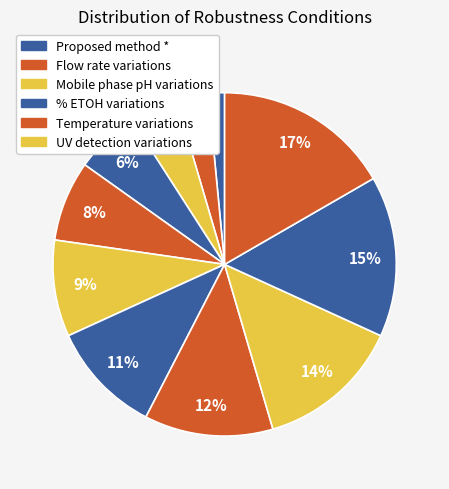

Does any single category account for the majority?

No